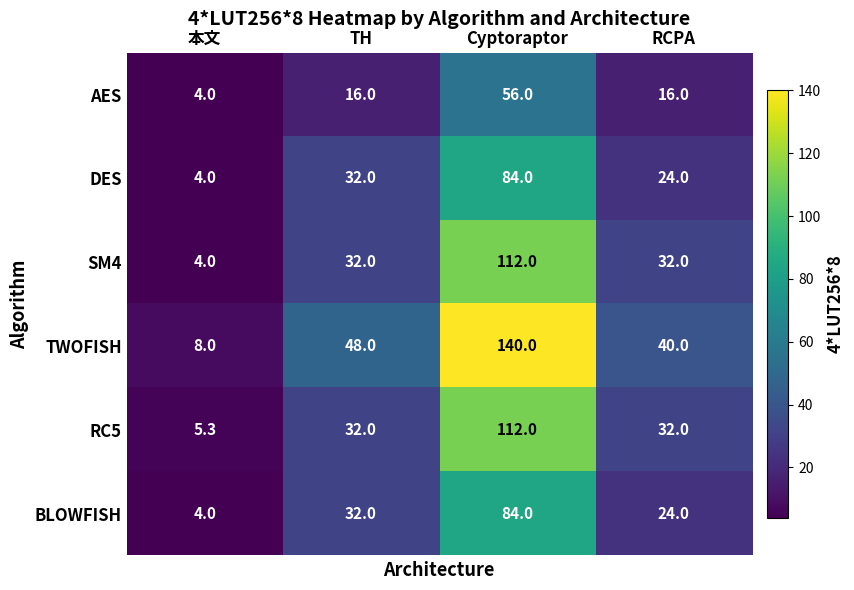

Where is TWOFISH nearest to the value 74?

TH